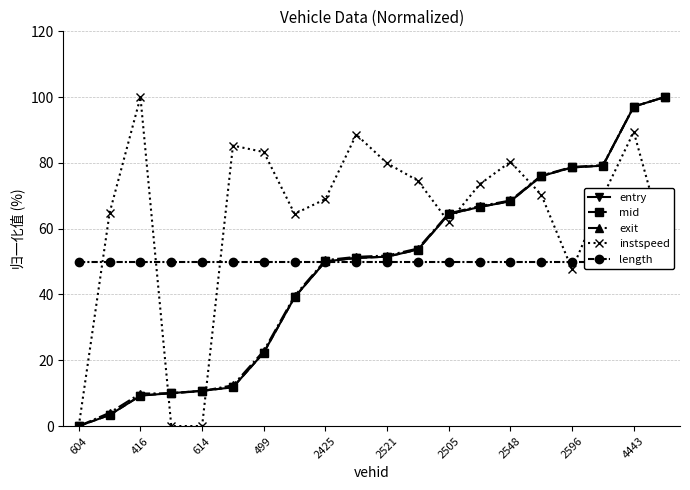

What is the value of the exit point at the 11th from the left?

51.8